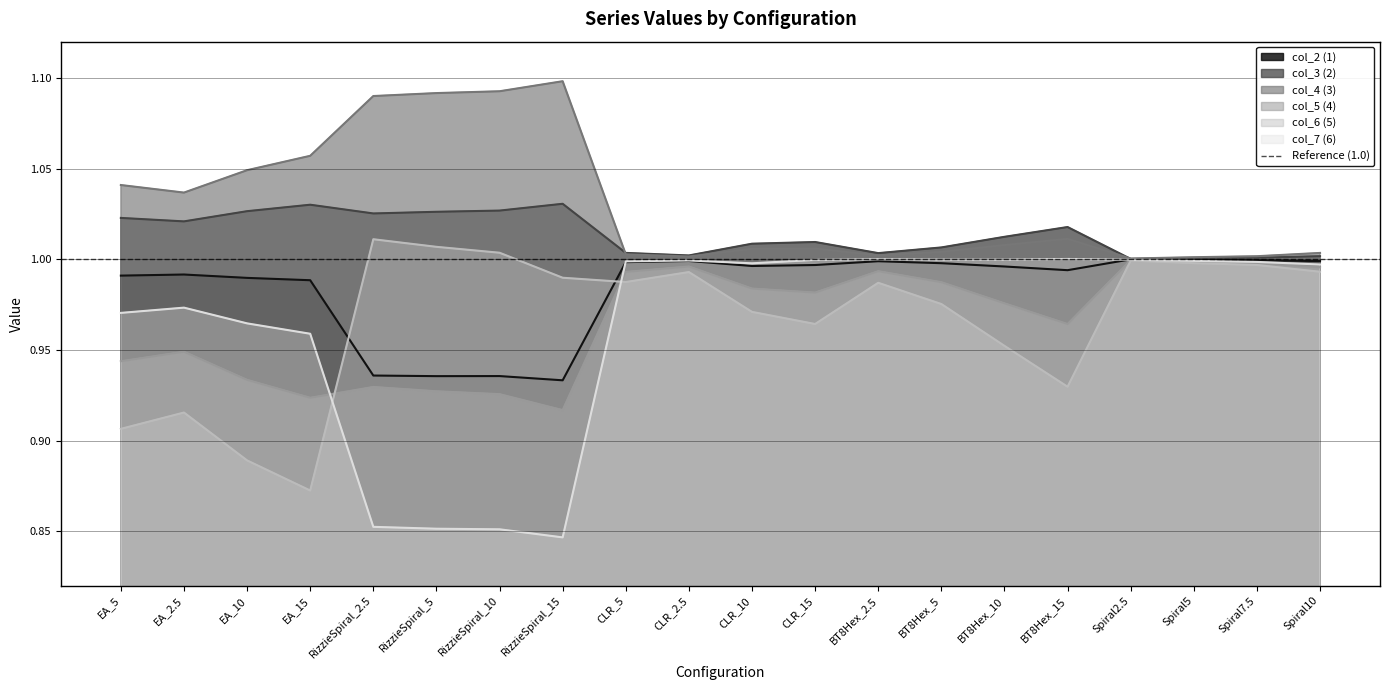

True or false: col_2 and col_3 cross at least once.

False